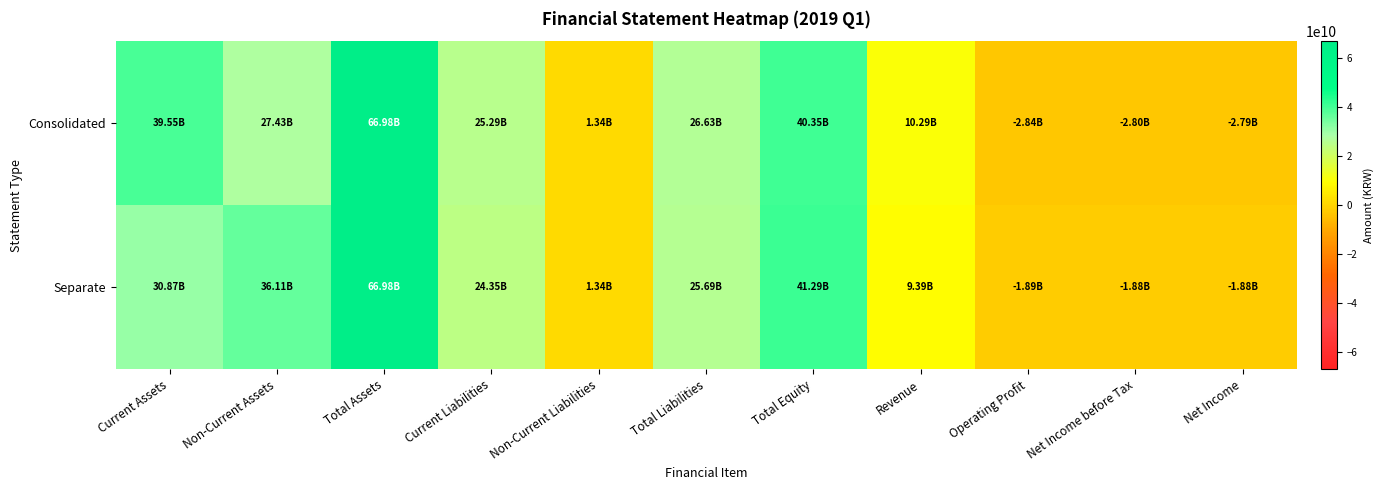

At which category is the sum across all series the highest?

Total Assets